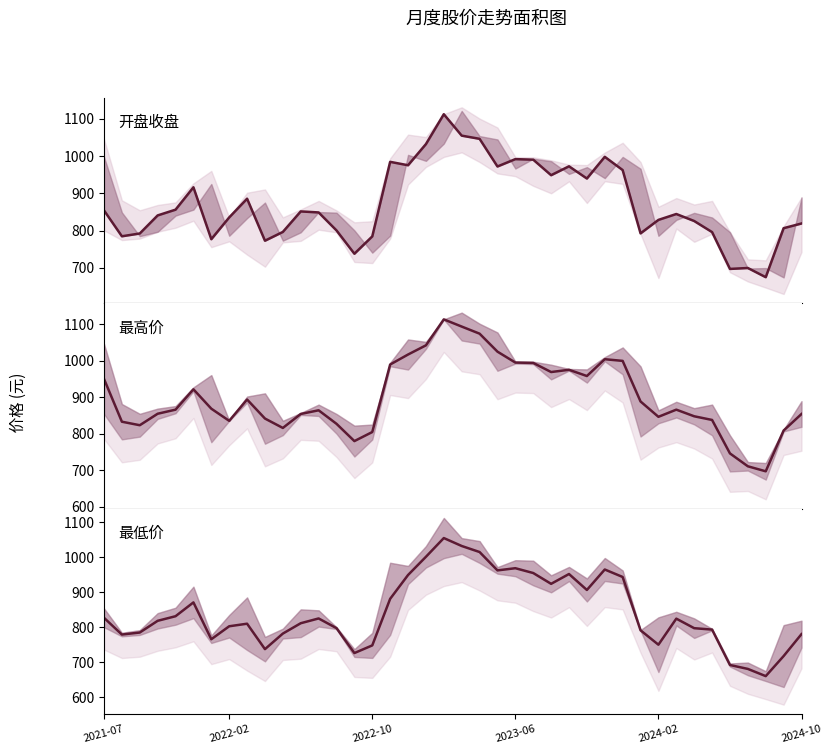

In 收盘, how many points are lower than both neighbors (excluding endpoints)?

11